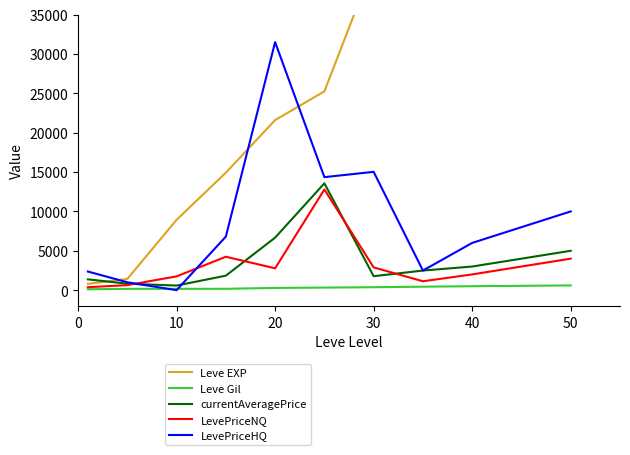

What is the difference between the second highest and second lowest values in the LevePriceNQ series?

3606